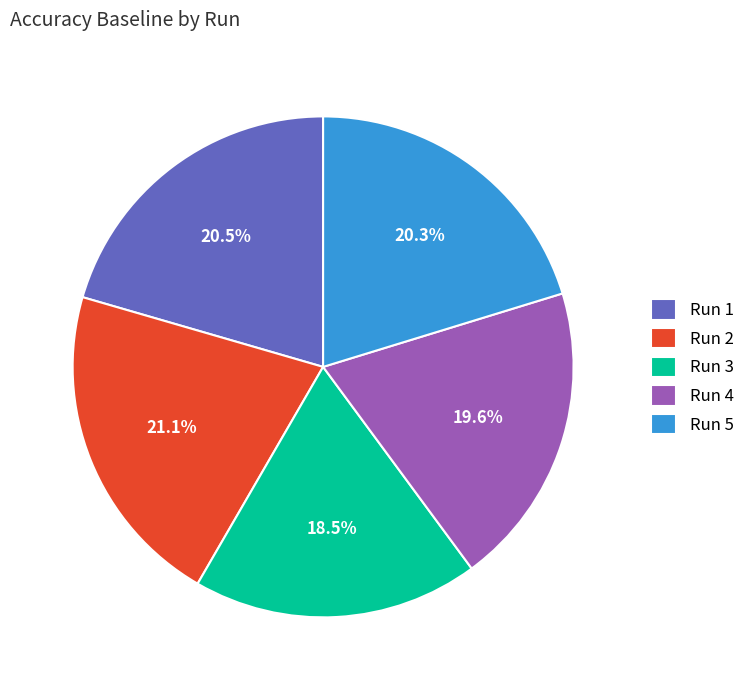

To the nearest percent, what is the average slice percentage?

20%